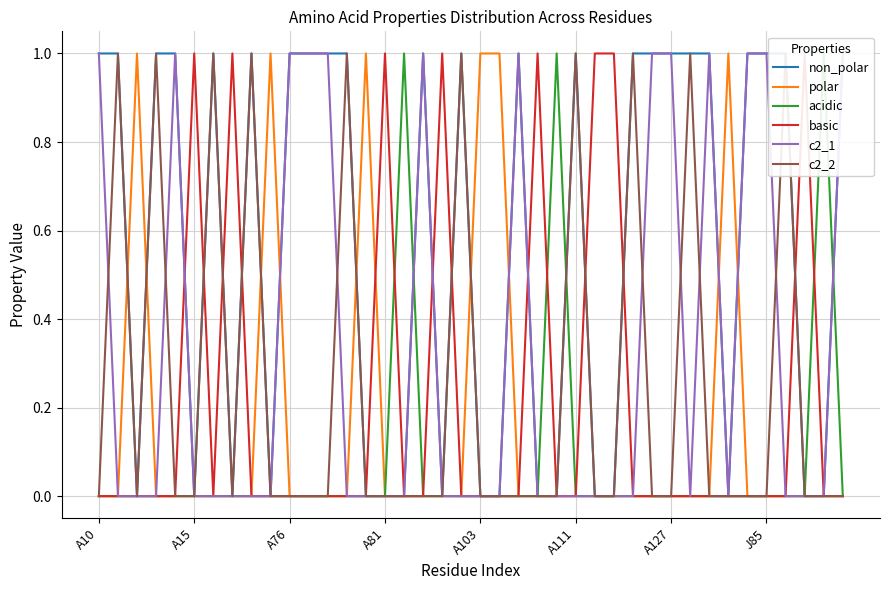

What is the maximum value shown in the chart?

1